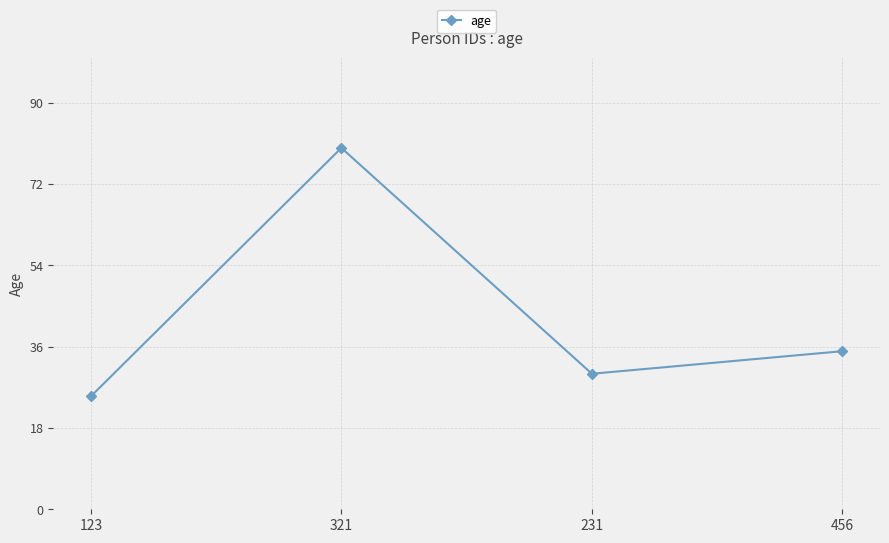

What is the difference between the second highest and minimum values?

10